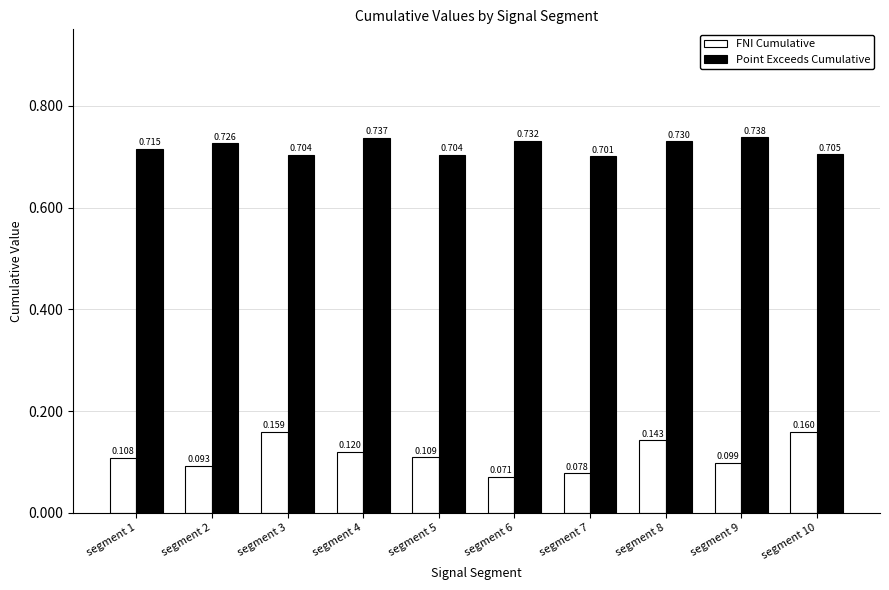

How many bars are there in total?

20